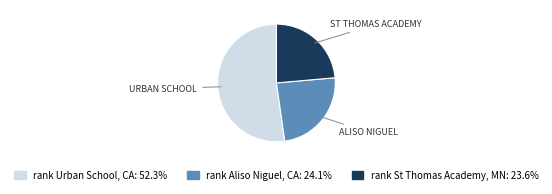

Does any single category account for the majority?

Yes